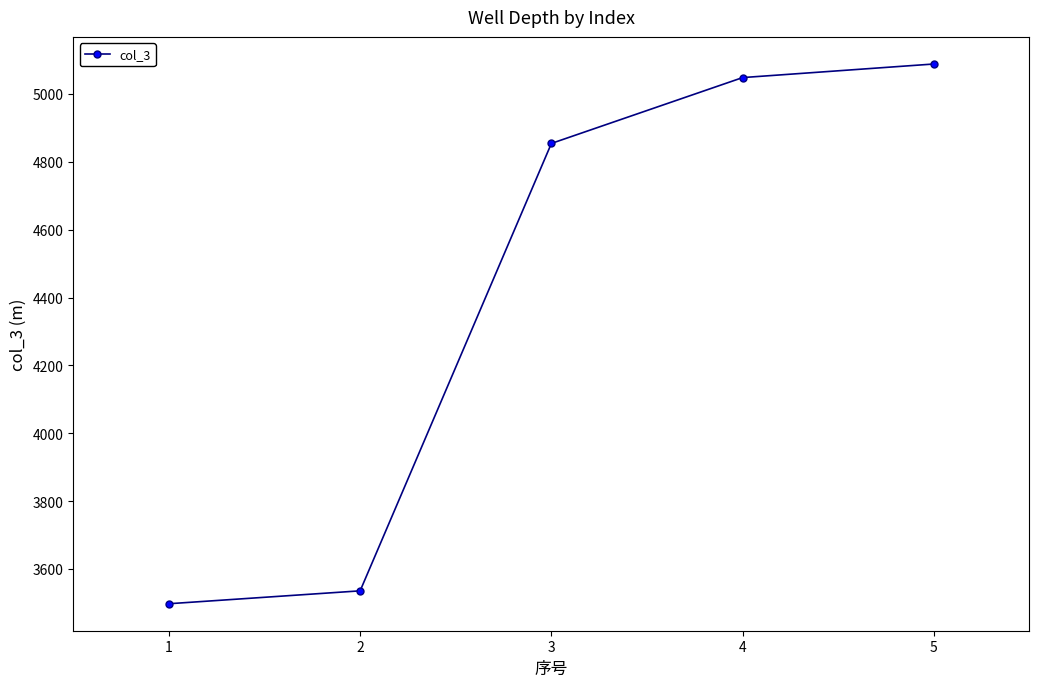

What is the minimum value shown in the chart?

3498